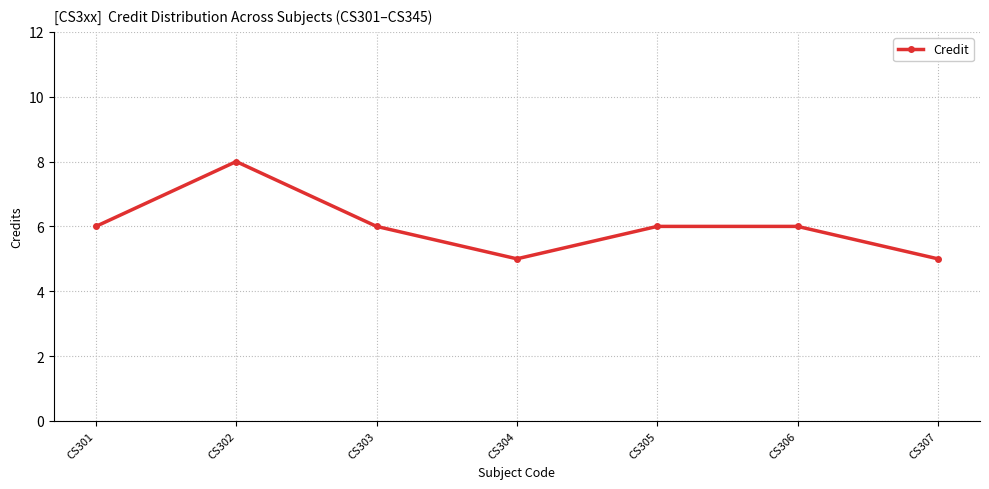

True or false: there are more than 2 points higher than both neighbors.

False